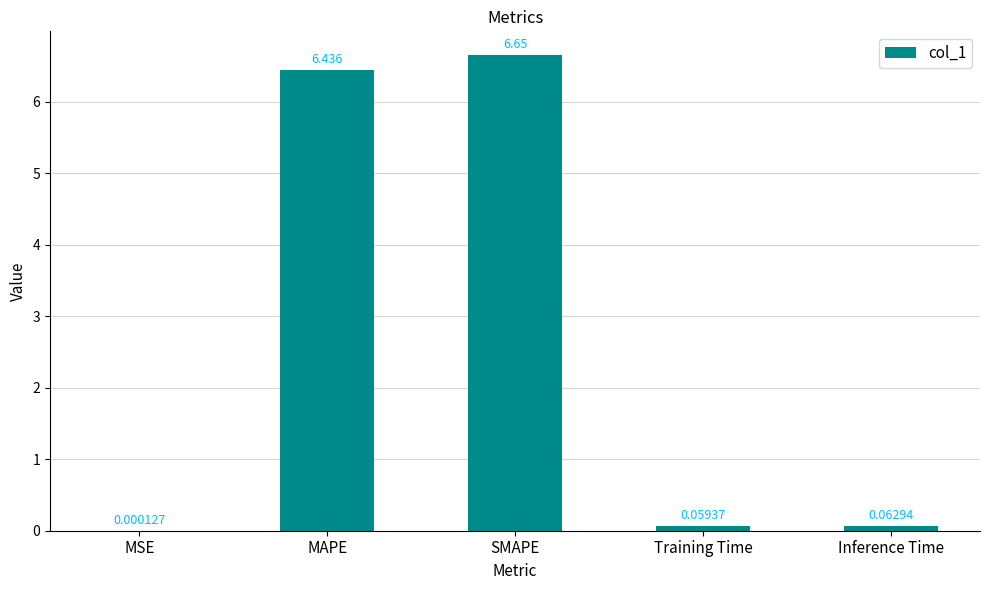

At which category does the chart reach its peak across all series?

SMAPE